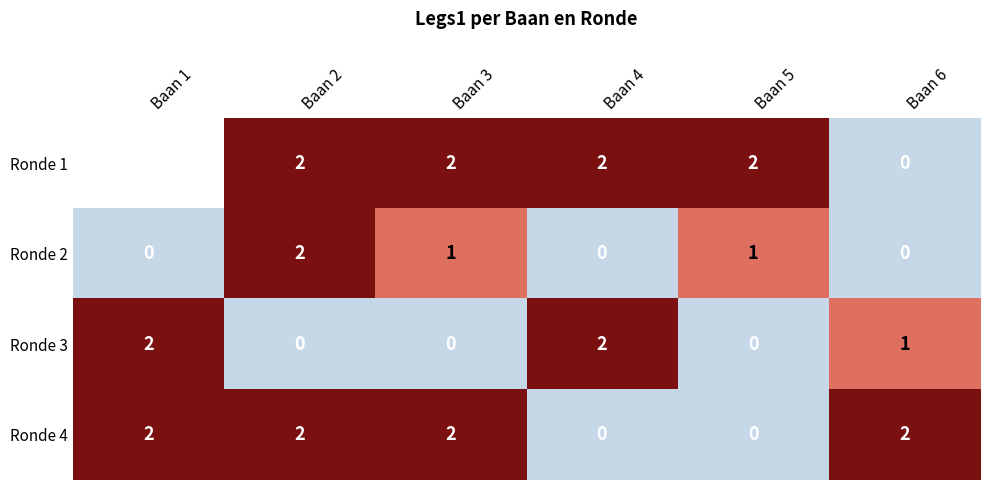

The value of Ronde 3 at Baan 6 is 1.7. True or false?

False